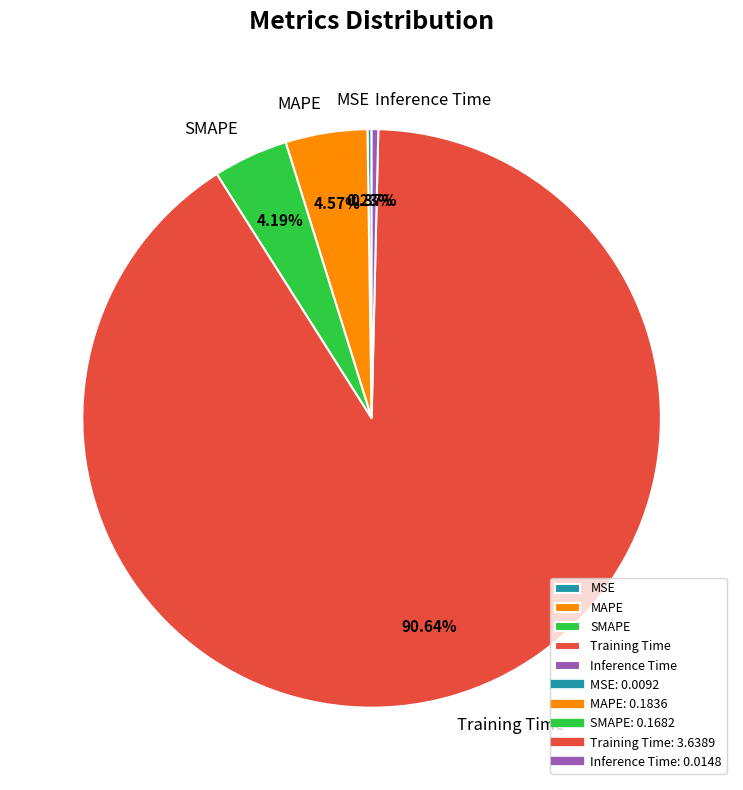

How much of the chart is everything except Training Time?

9.4%